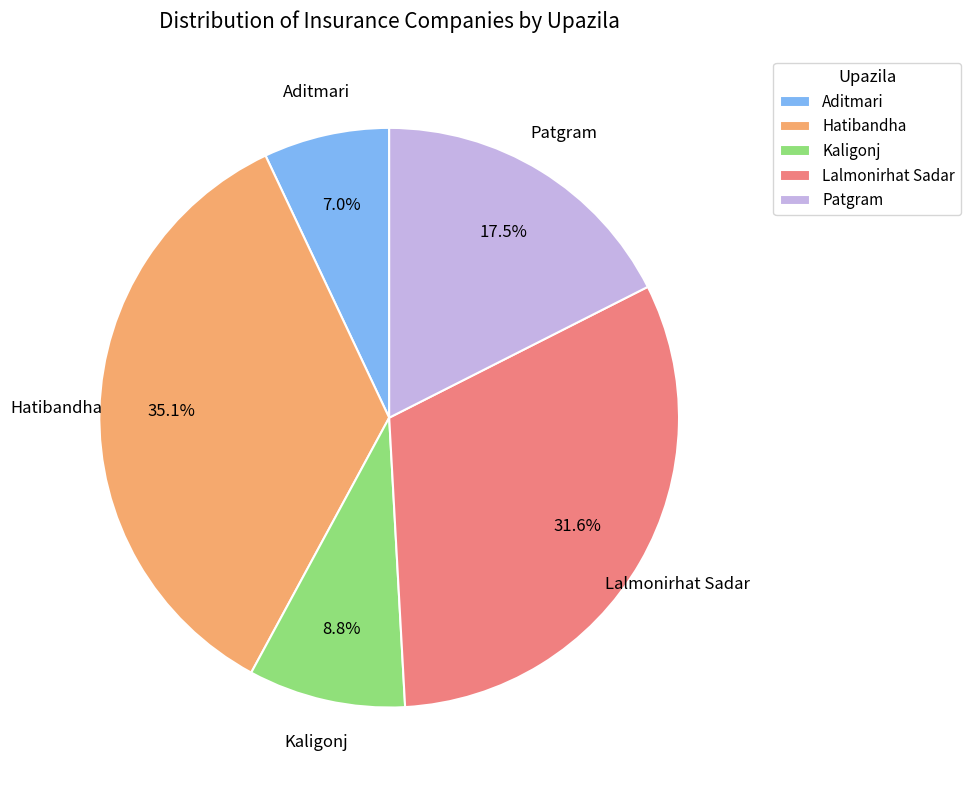

Combined, do Kaligonj and Patgram account for over 50%?

No